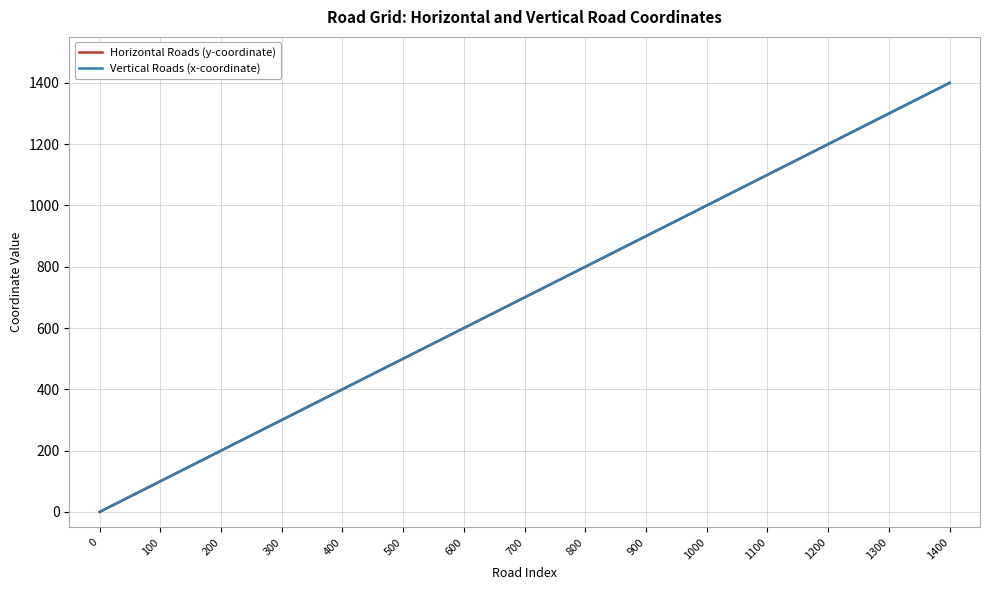

List the series in order of their peak value, lowest first.

Horizontal Roads (y-coordinate), Vertical Roads (x-coordinate)